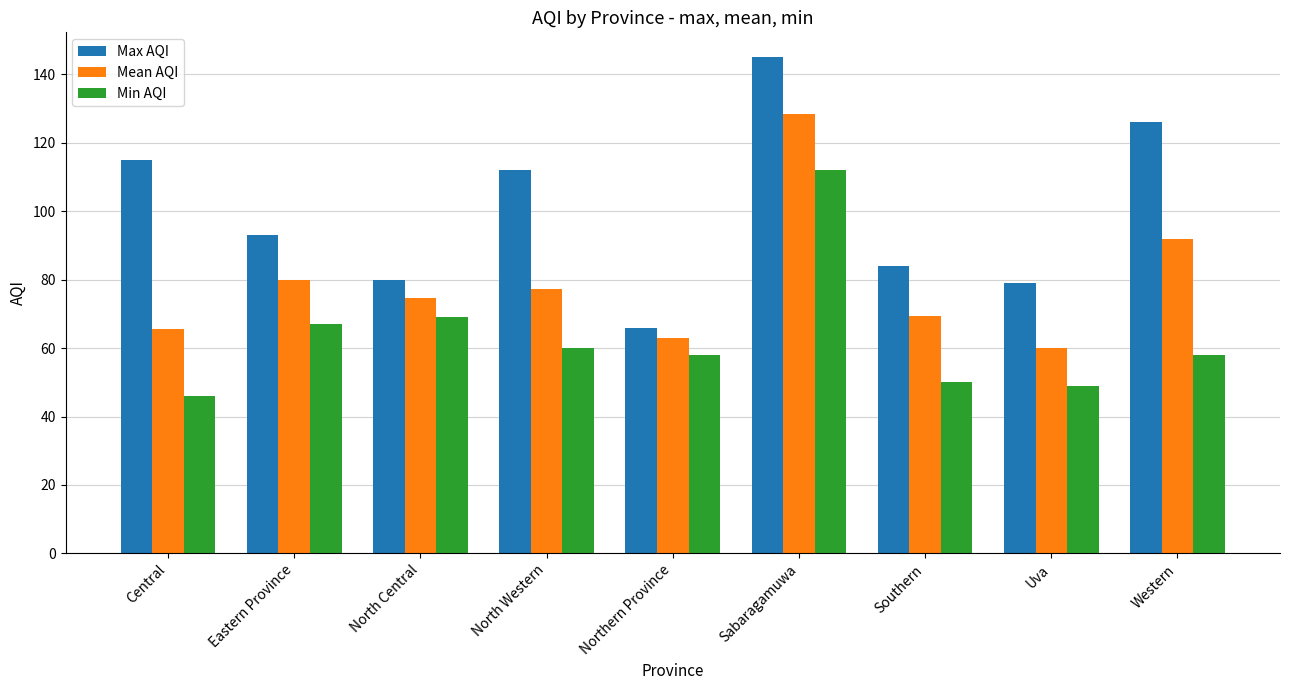

What is the label of the 2nd bar from the right?

Uva